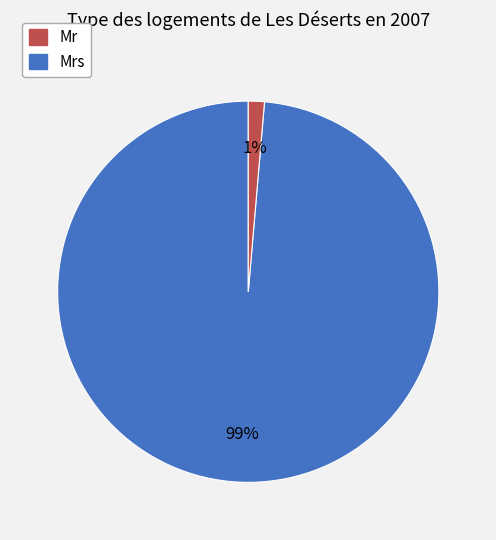

To the nearest percent, what is the average slice percentage?

50%